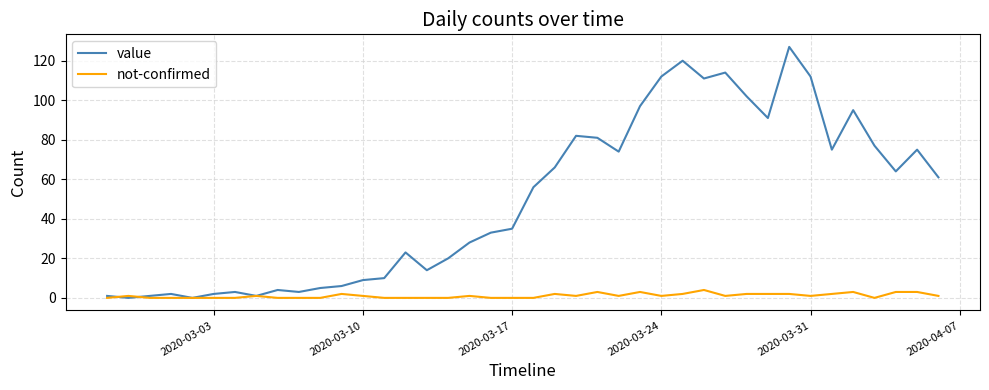

Rank the series by their average value, from highest to lowest.

value, not-confirmed